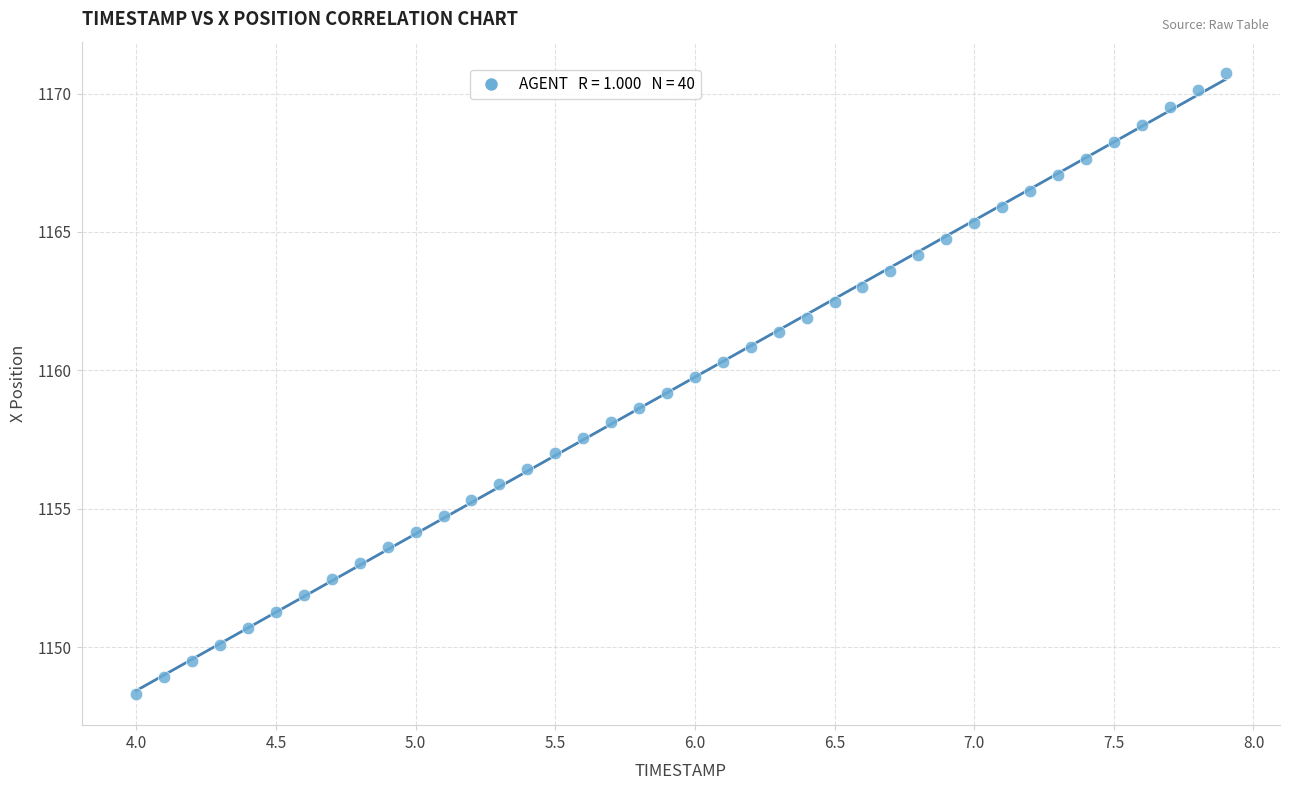

What is the range of Y values (max minus min)?

22.4